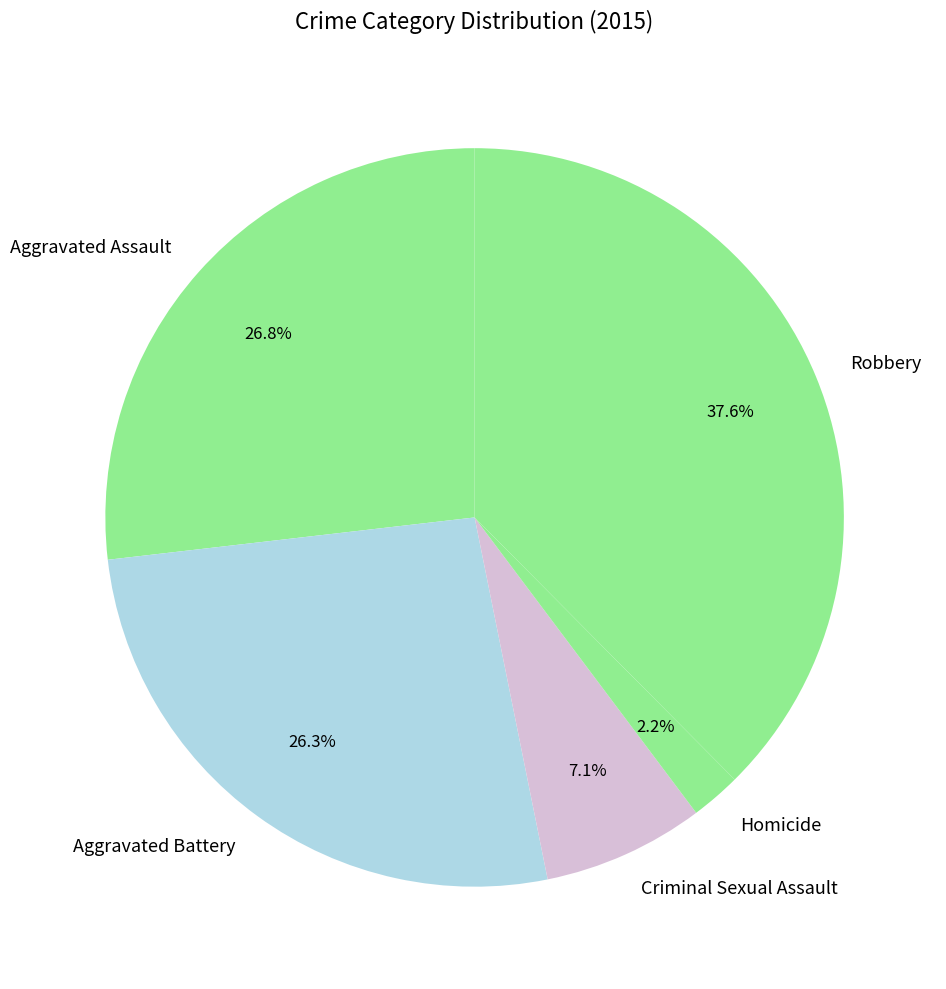

To the nearest percent, what is the difference between the Criminal Sexual Assault and Homicide slice percentages?

5%